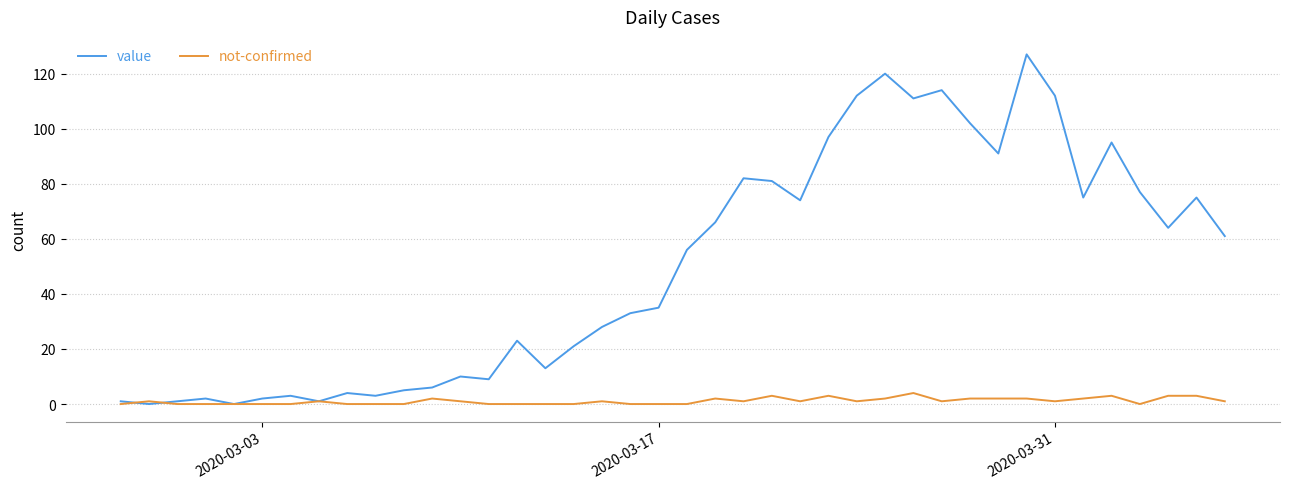

Which series has the widest spread of values?

value